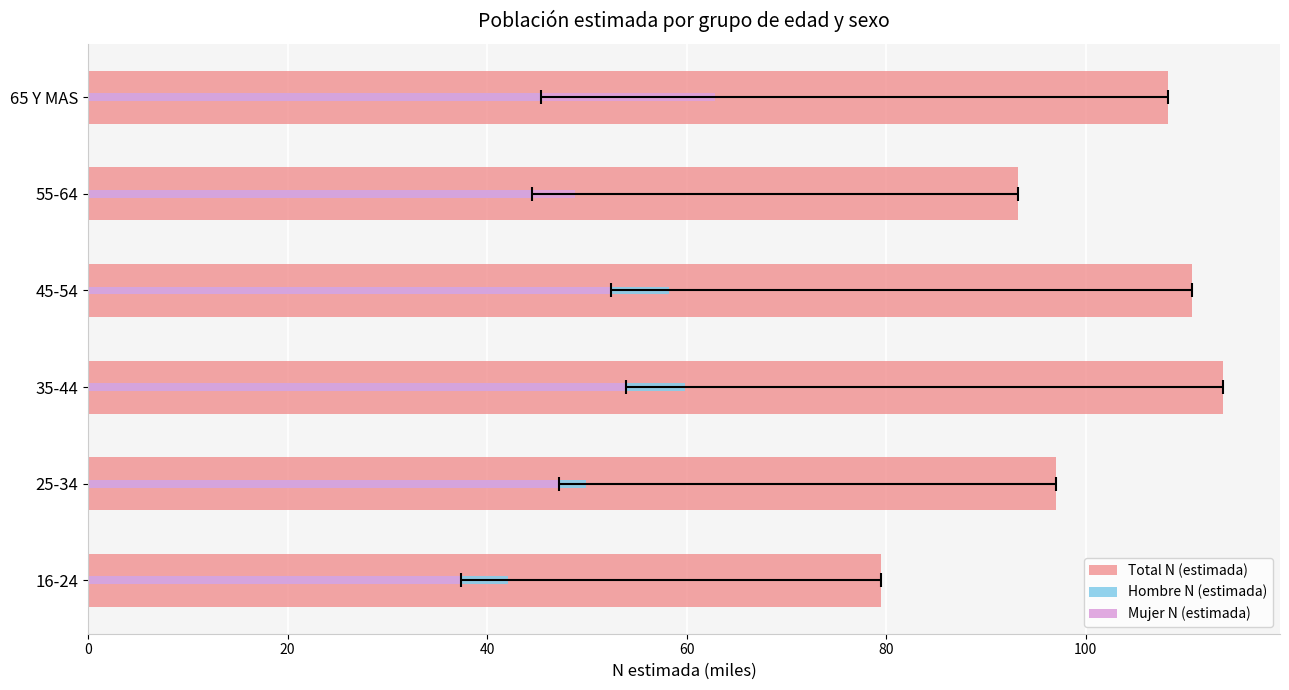

What is the value of the Mujer N (estimada) bar at the 5th from the left?

48.8